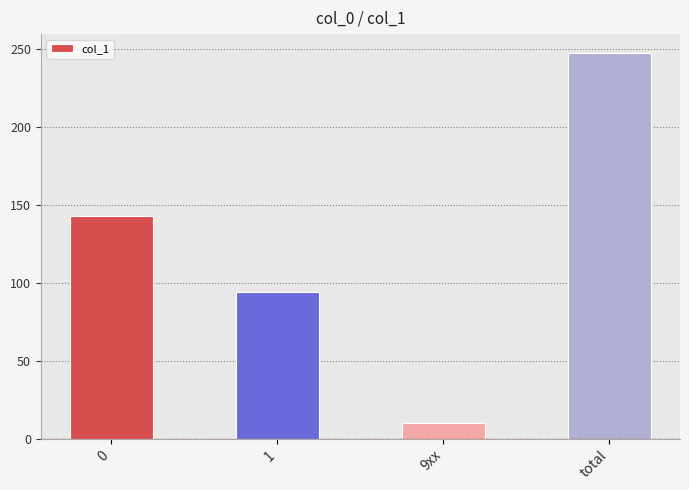

Reading right to left, list all the values displayed in this chart.

total=247	9xx=10	1=94	0=143